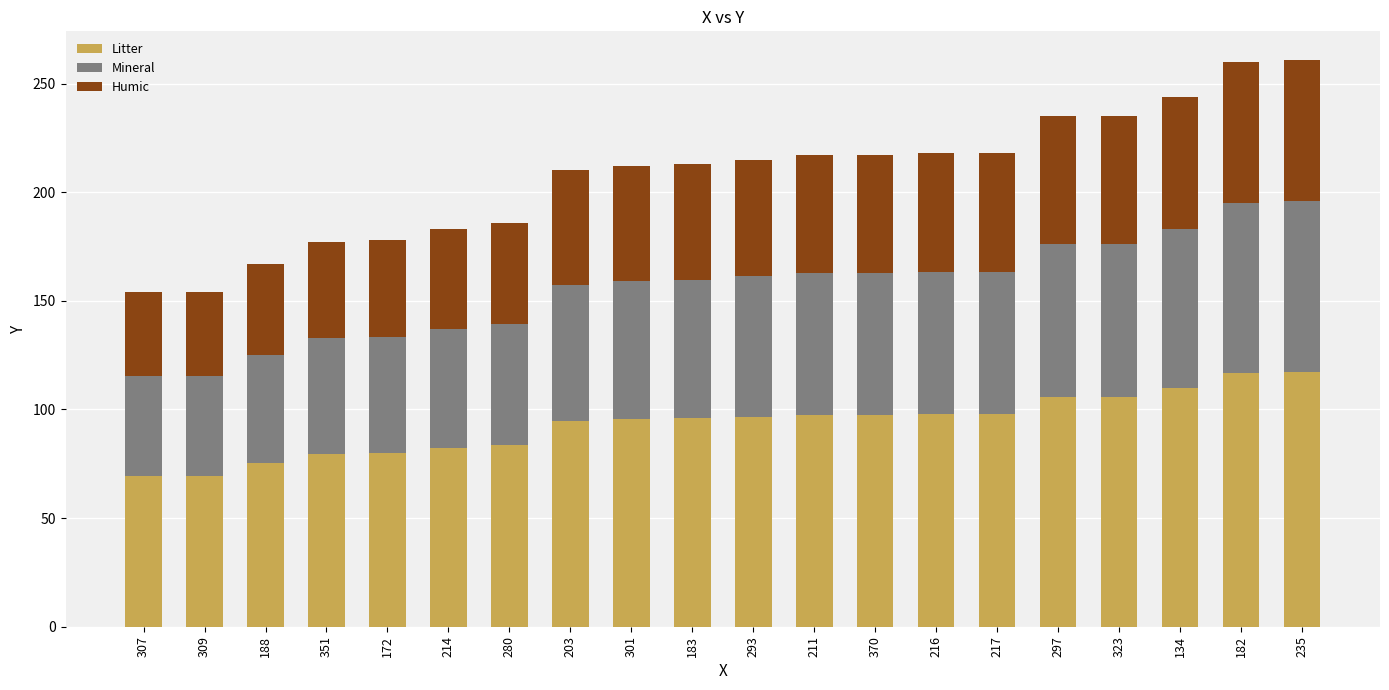

What is the sum of the Litter values at 216 and 235?

215.6